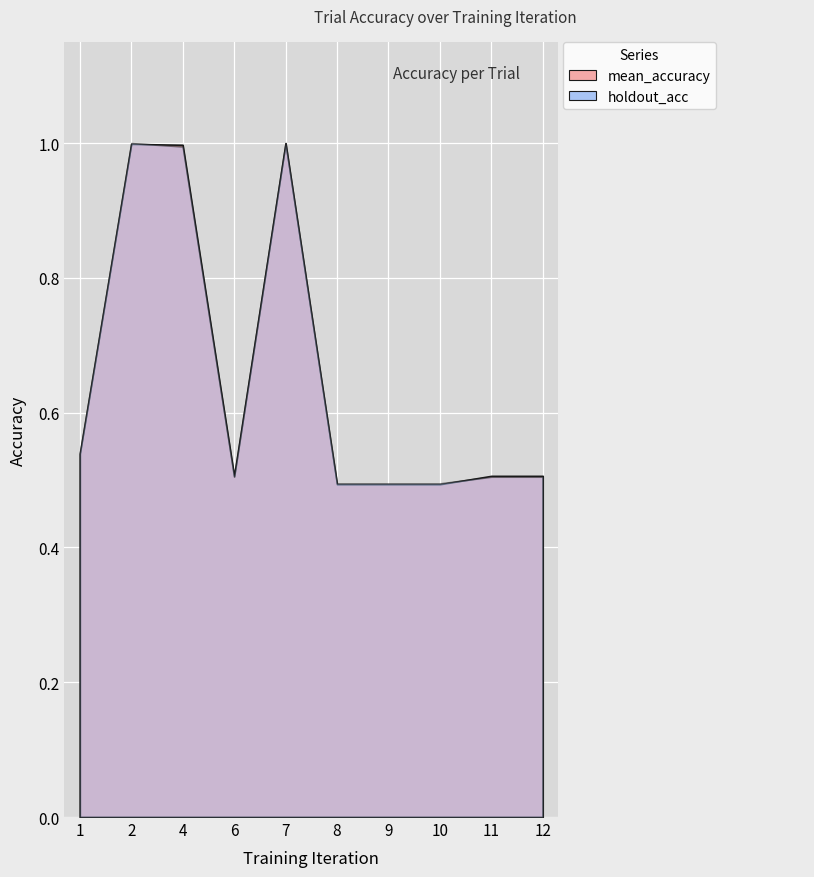

The mean_accuracy series shows 1.6 at 2. True or false?

False